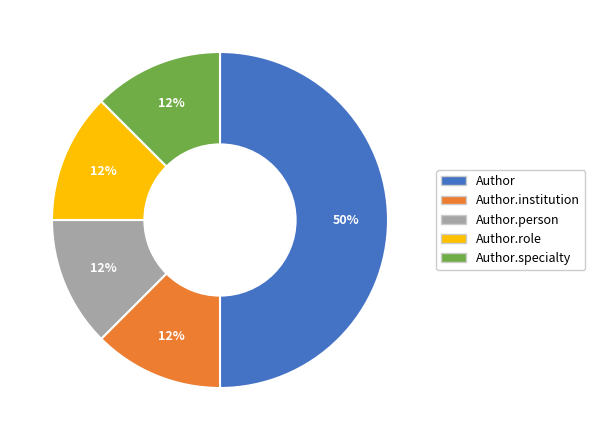

Count the number of slices in the pie.

5